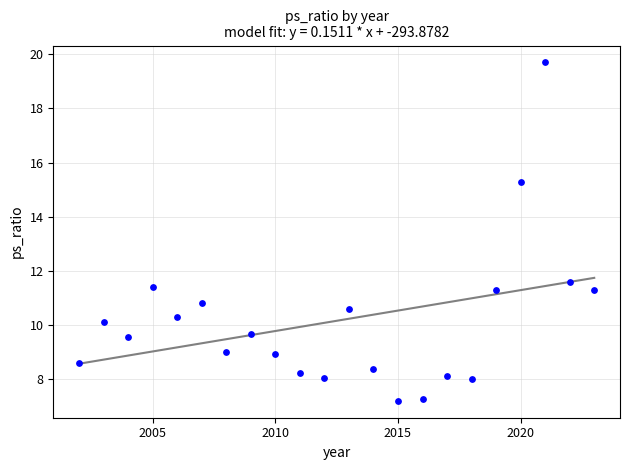

What is the range of X values (max minus min)?

21.0